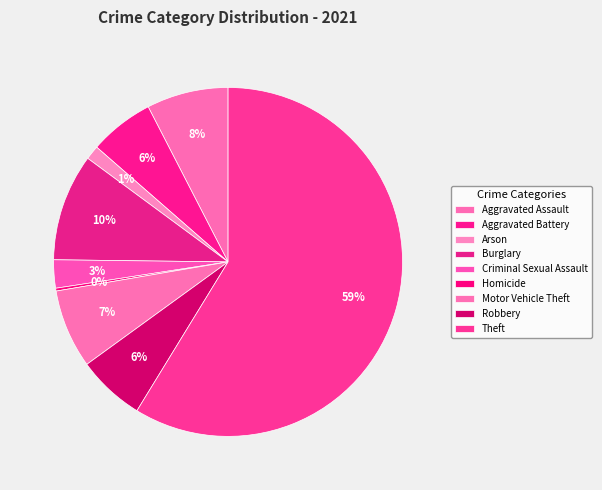

What percentage is the Theft slice, to the nearest percent?

59%